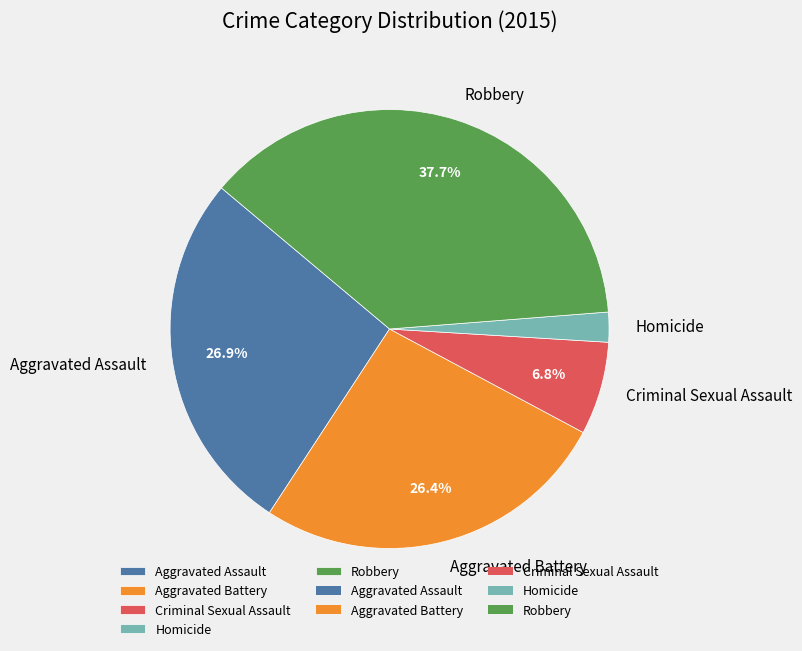

To the nearest percent, what percentage of the pie is Aggravated Battery?

26%